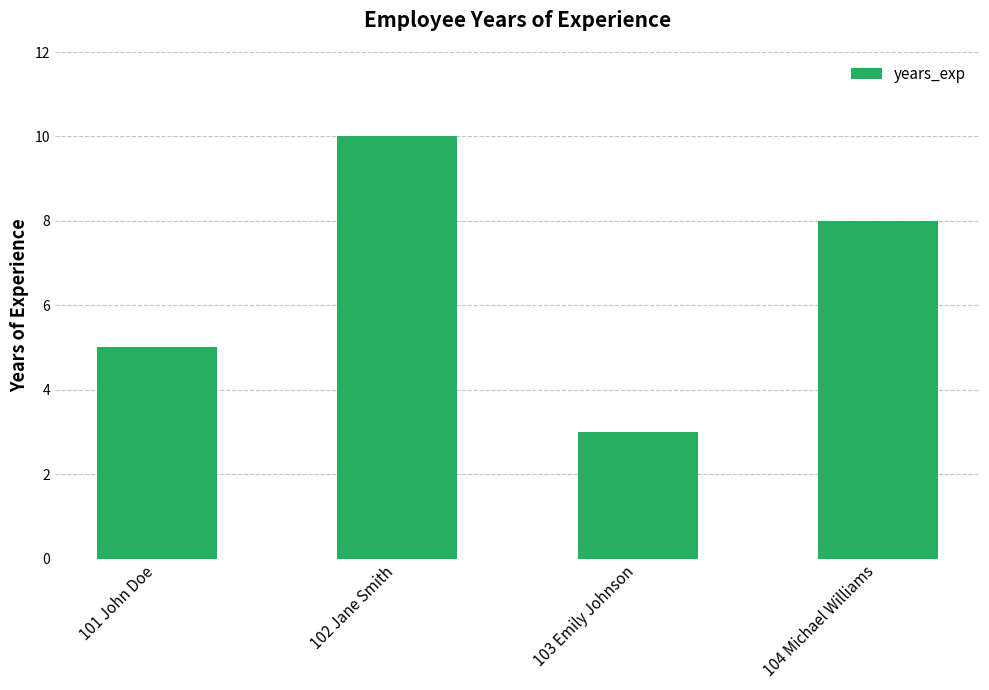

At which category does the chart reach its peak across all series?

102 Jane Smith